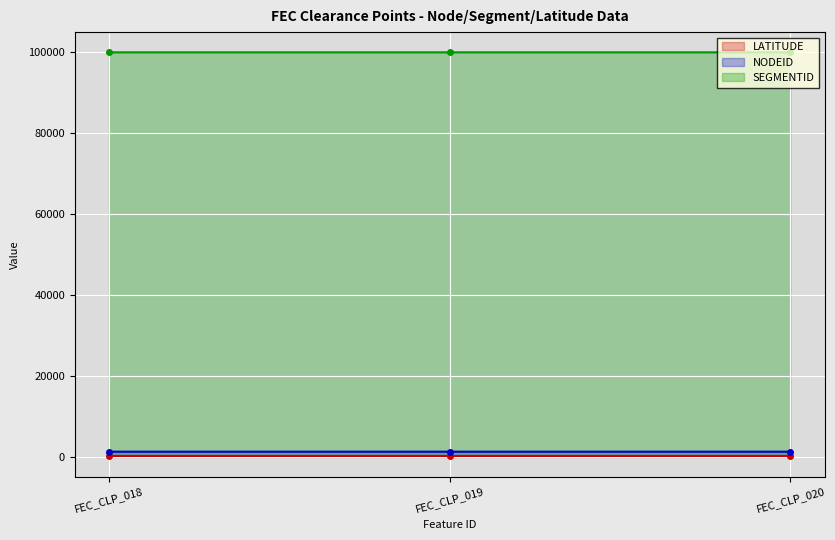

Is it true that LATITUDE equals 44.6 at FEC_CLP_019?

False